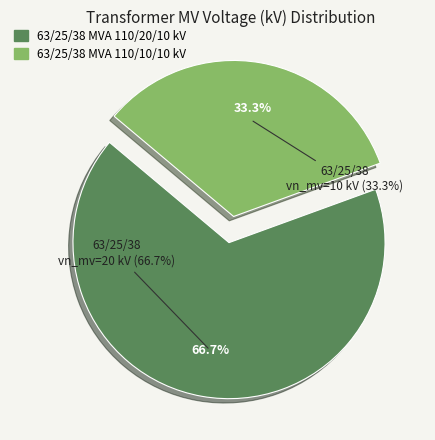

Which slice is the smallest?

63/25/38 MVA 110/10/10 kV